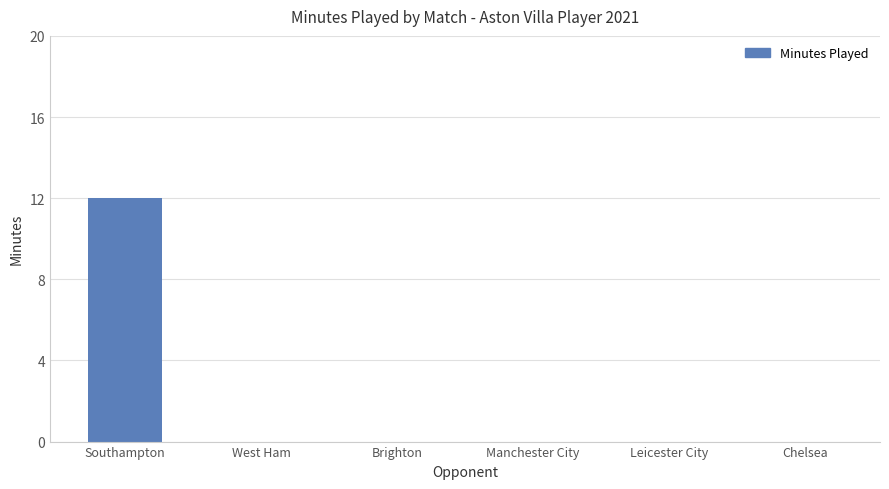

What is the change in value from Southampton to Leicester City?

-12